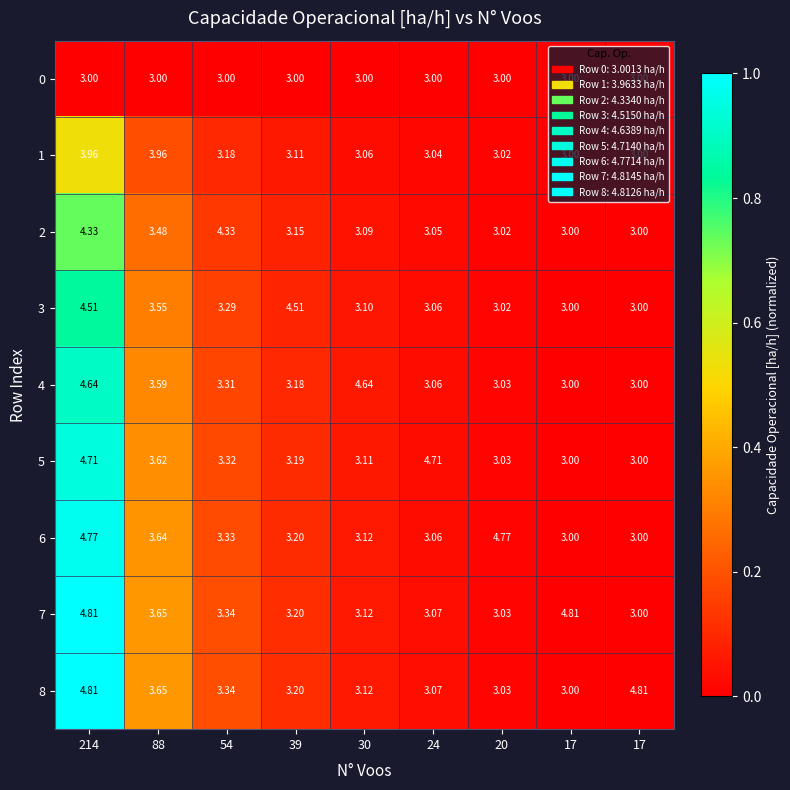

How many data points in 5 are above 3?

7